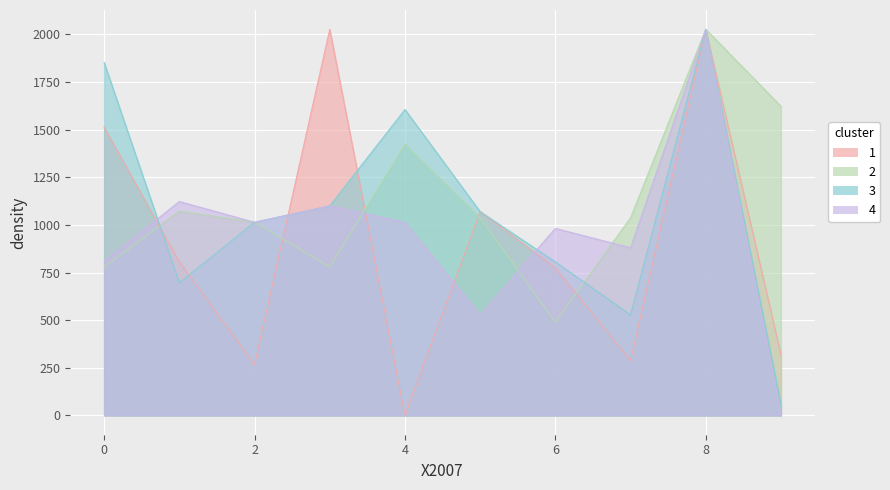

At which category does 6 reach its first local valley?

3